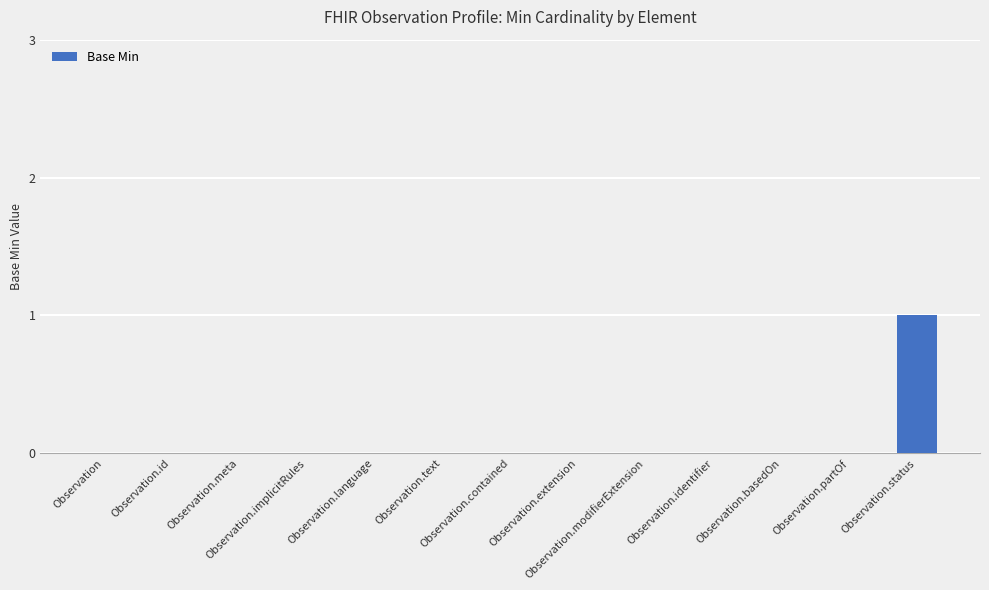

Does the chart contain stacked bars?

No